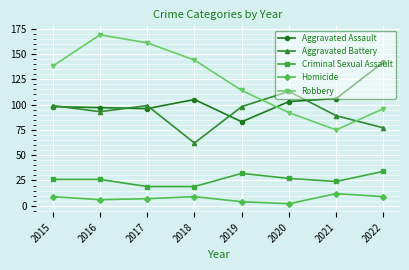

Which series has the largest range (max minus min)?

Robbery